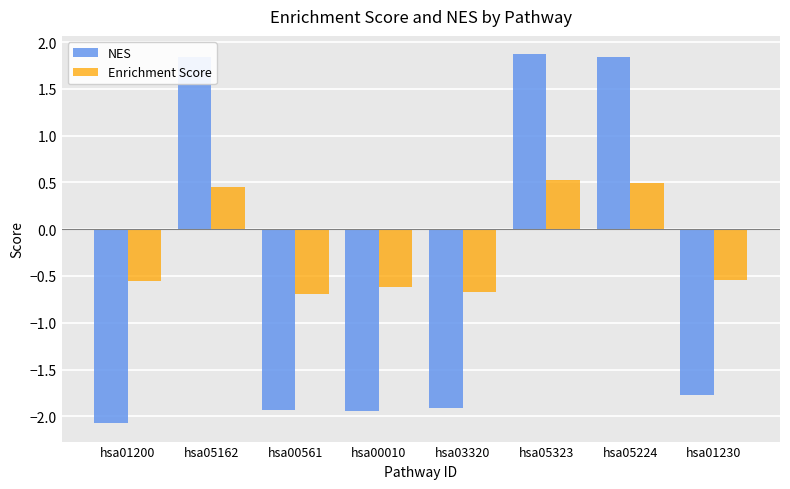

How many groups of bars are there?

8